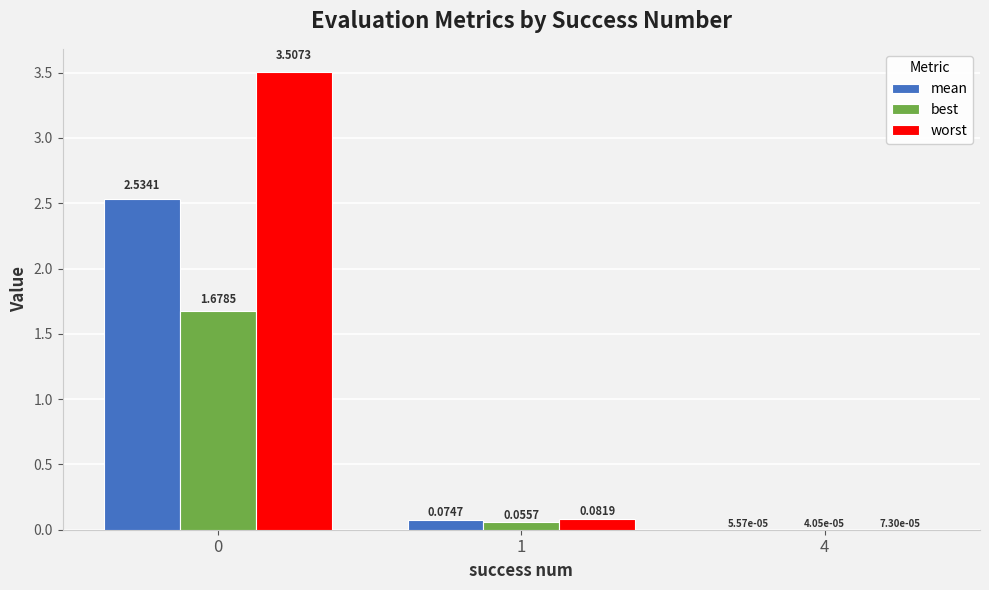

What is the difference between the worst values at 4 and 0?

3.5